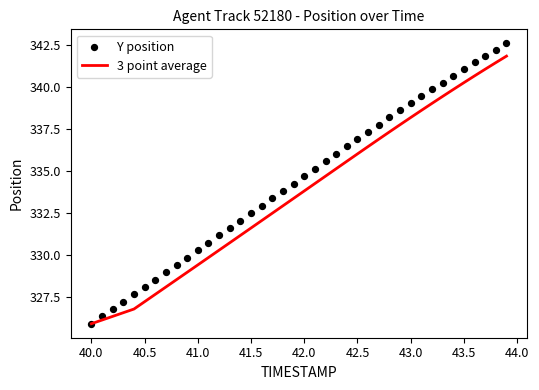

Which series contains the lowest Y value?

3 point average